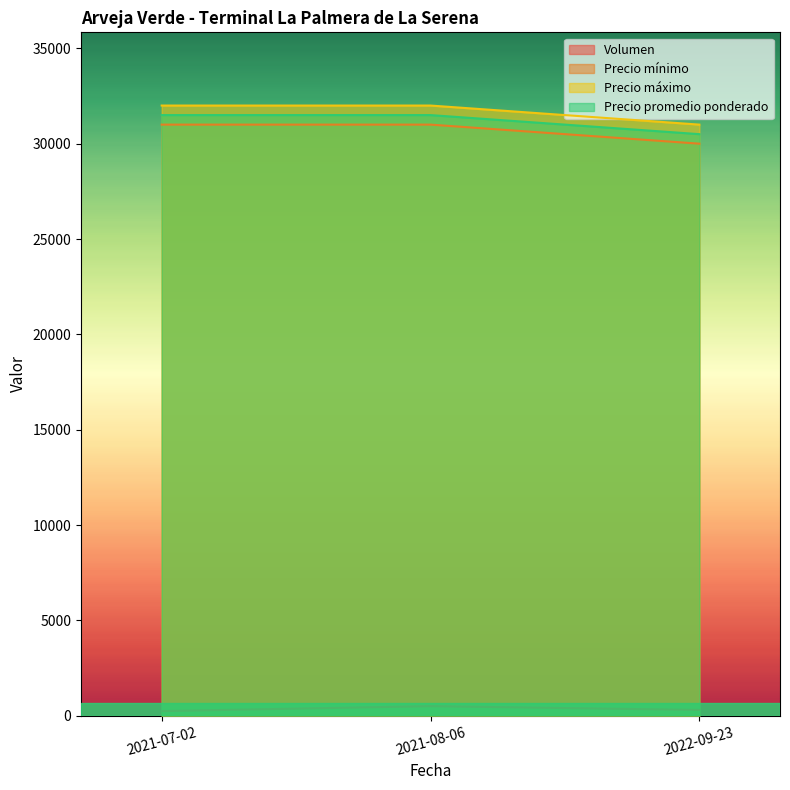

Rank the series at 2022-09-23 from highest to lowest value.

Precio máximo, Precio promedio ponderado, Precio mínimo, Volumen